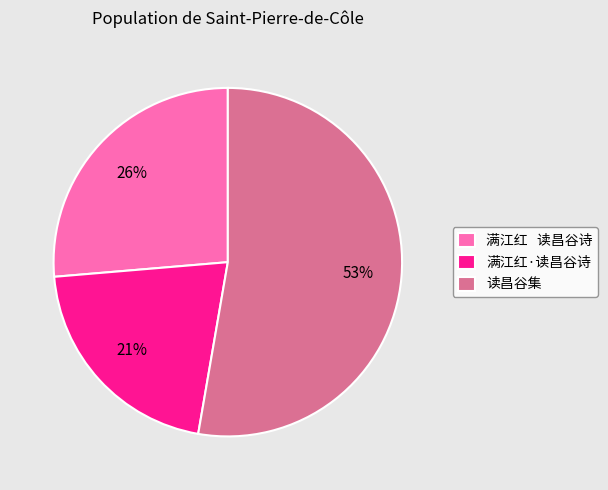

Which slice is the largest?

读昌谷集